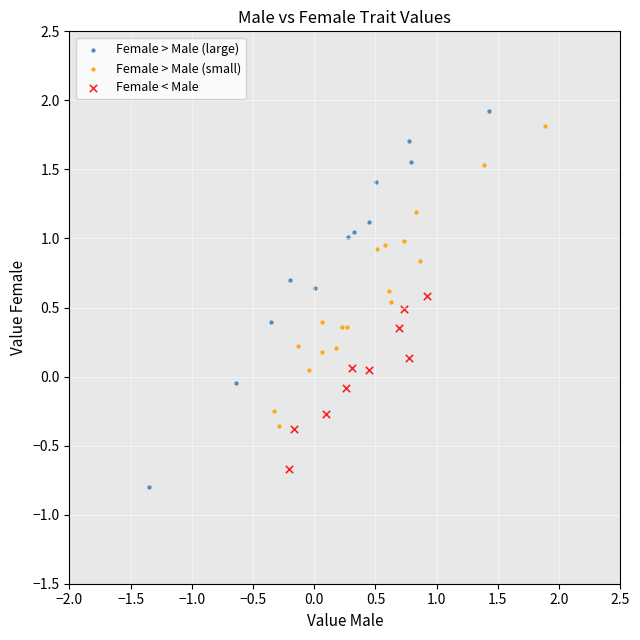

Which series has the largest Y range (max minus min)?

Female > Male (large)